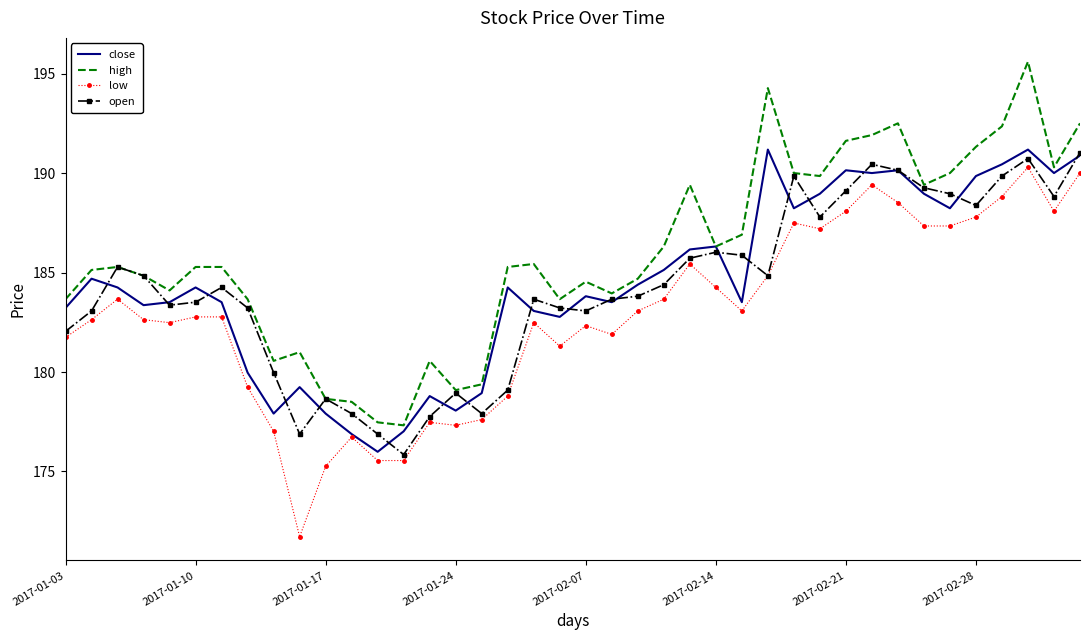

True or false: high and low cross at least once.

False